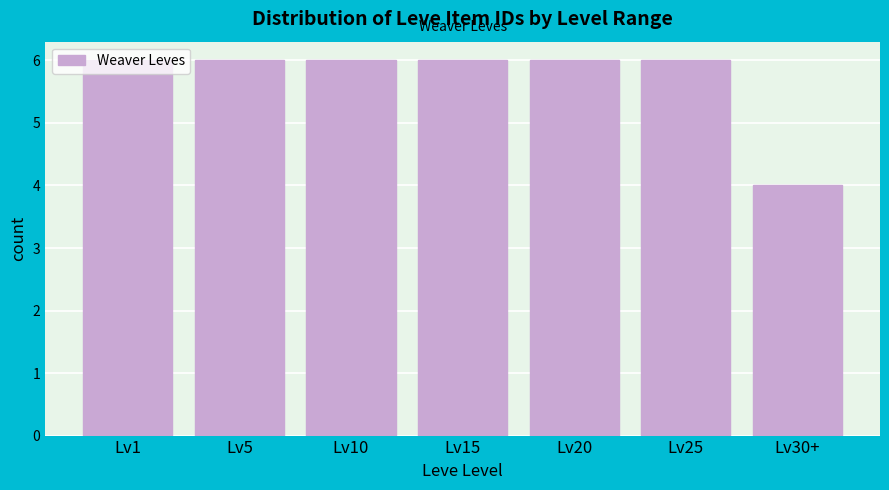

Approximately how many times larger is the value at Lv1 compared to Lv20?

1.0